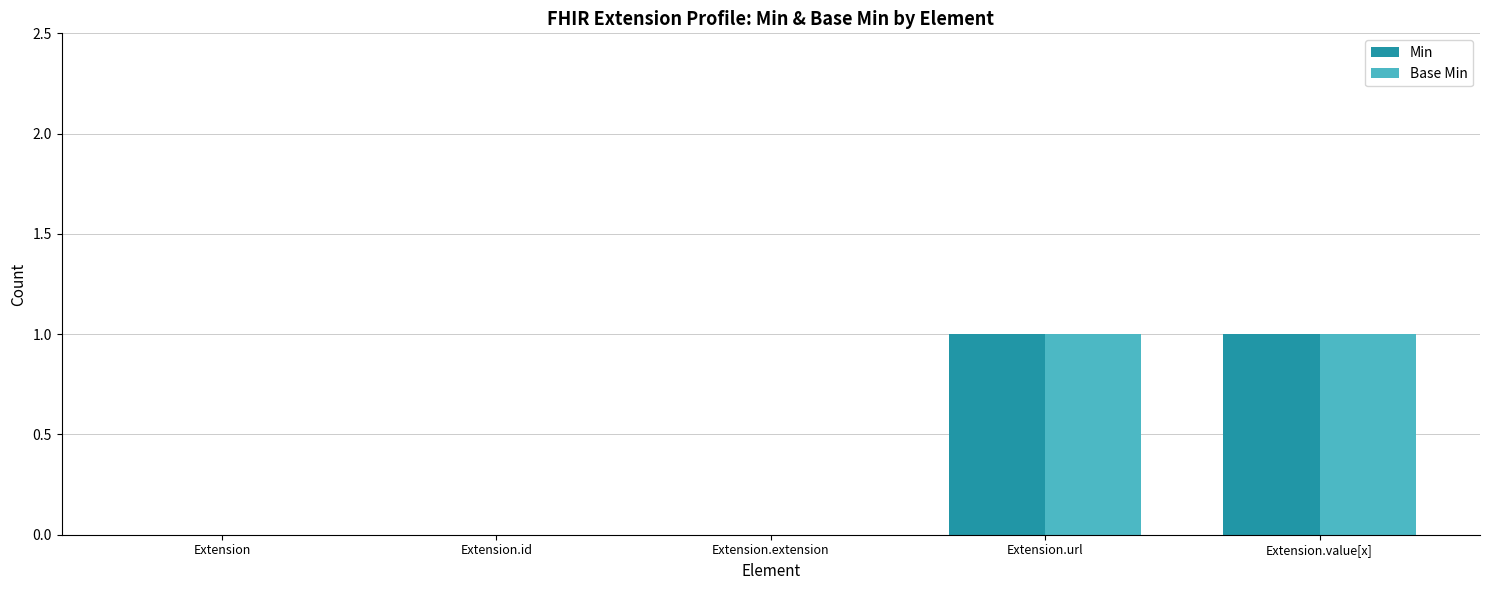

Is it true that Base Min equals -1 at Extension?

False